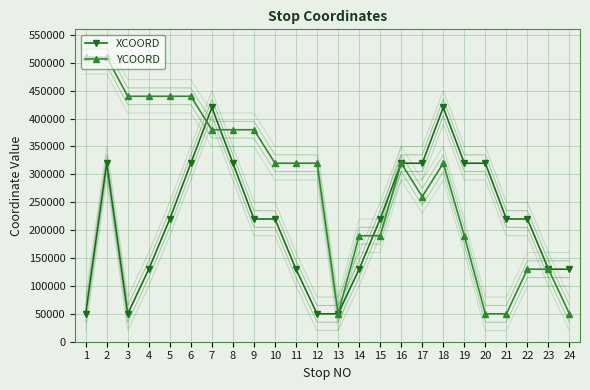

Between 11 and 14, which is larger?

11